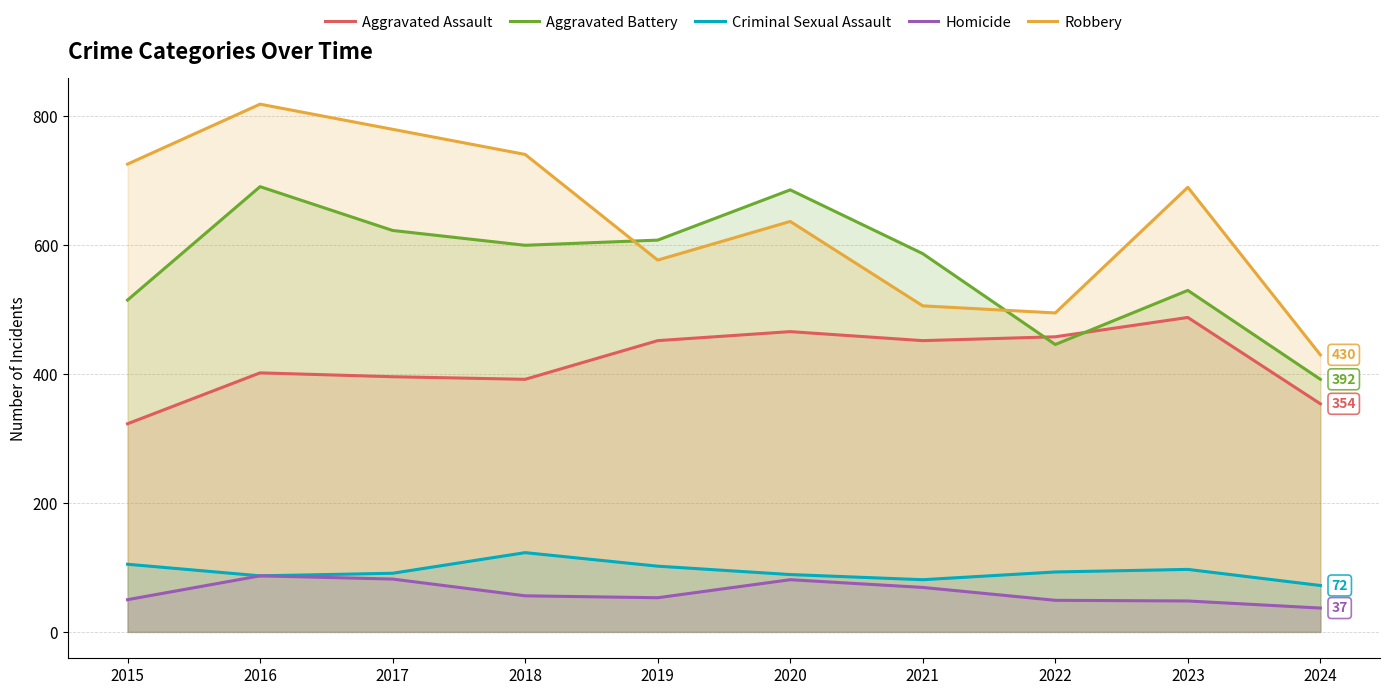

Which series changed the most between 2017 and 2021?

Robbery